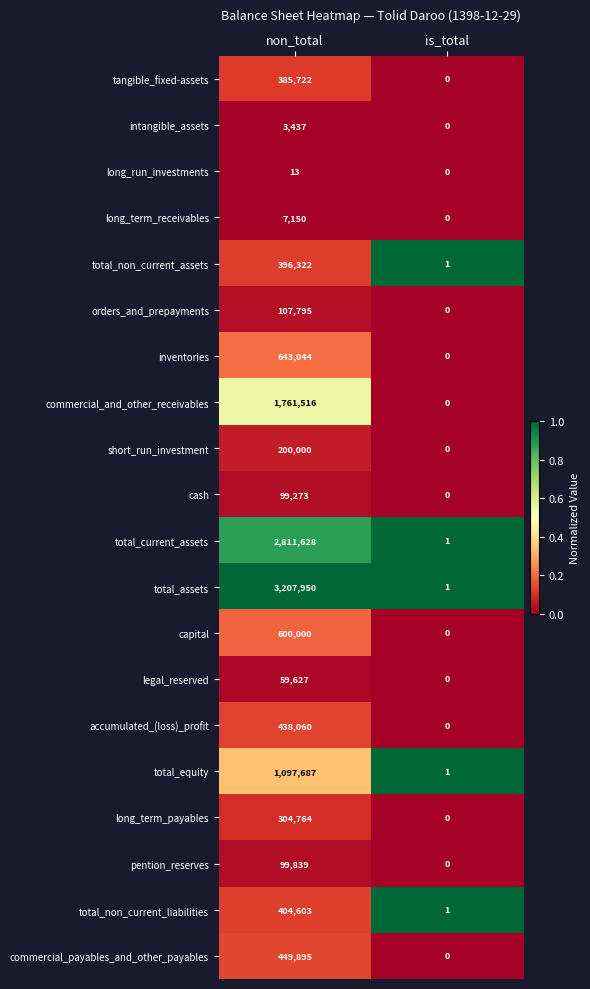

At which category is the sum across all series the highest?

non_total